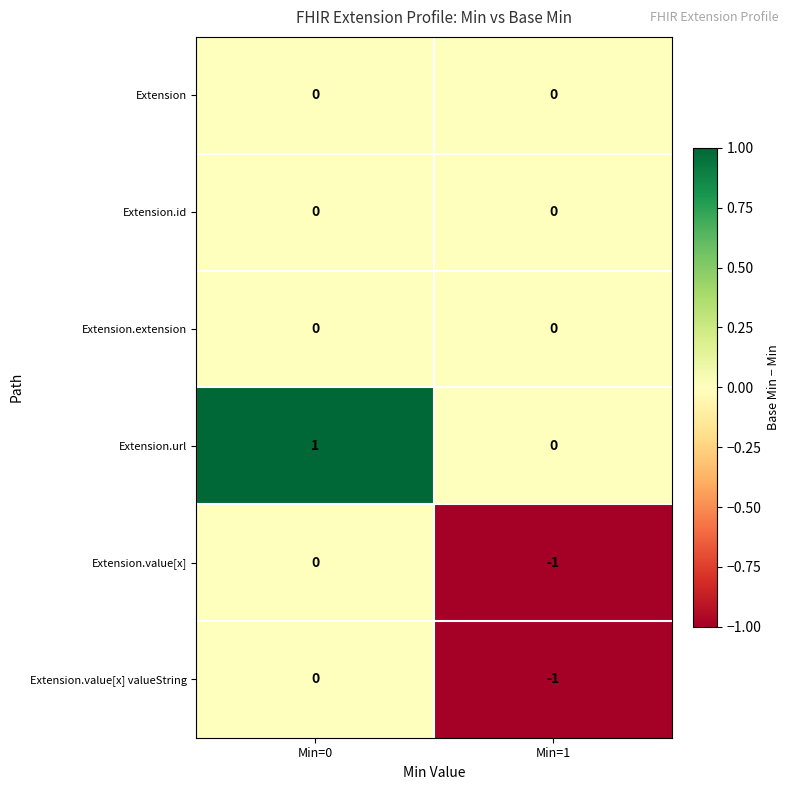

At which category is the sum across all series the highest?

Min=0